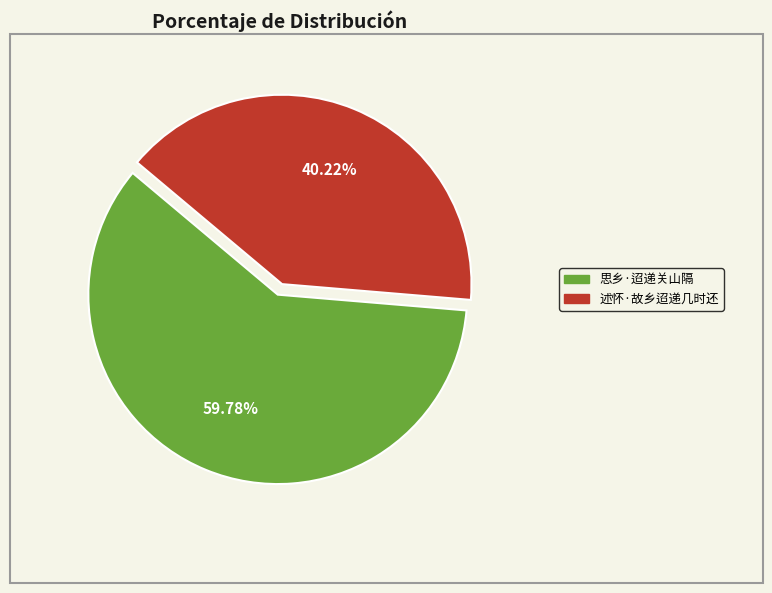

Is it true that 述怀·故乡迢递几时还 is 51% of the pie?

False